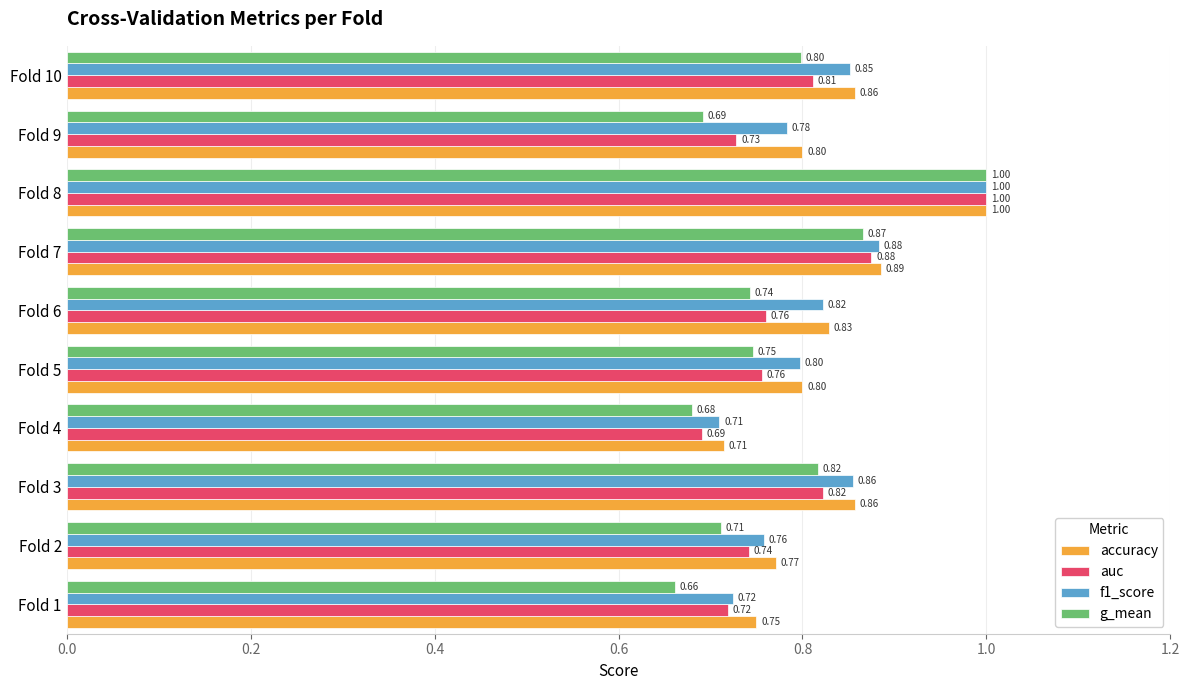

What are all the series names shown in the legend?

accuracy, auc, f1_score, g_mean